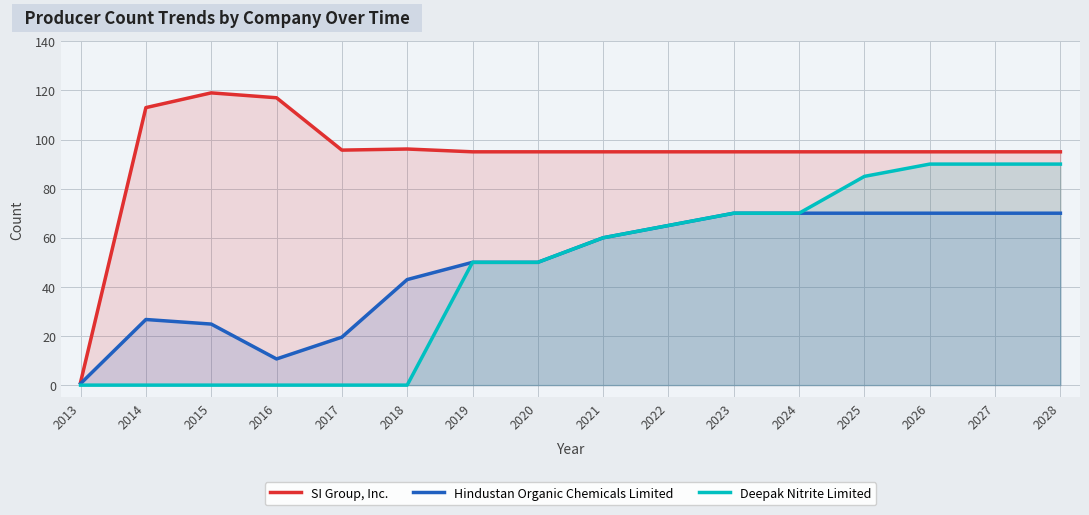

How many distinct data groups are displayed?

3